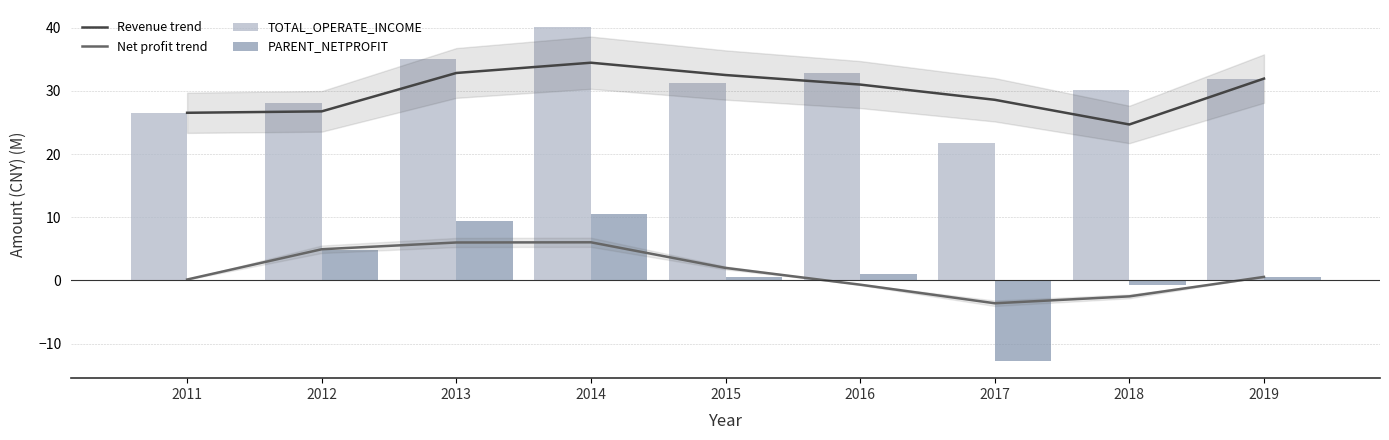

Is the value of Revenue trend at 2013 greater than the value of PARENT_NETPROFIT at 2016?

Yes